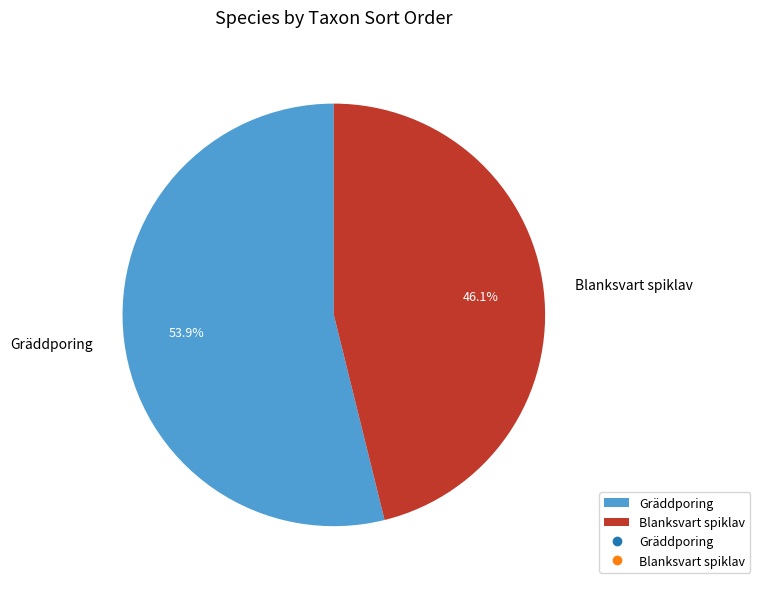

To the nearest percent, what is the difference between the largest and smallest slice percentages?

8%